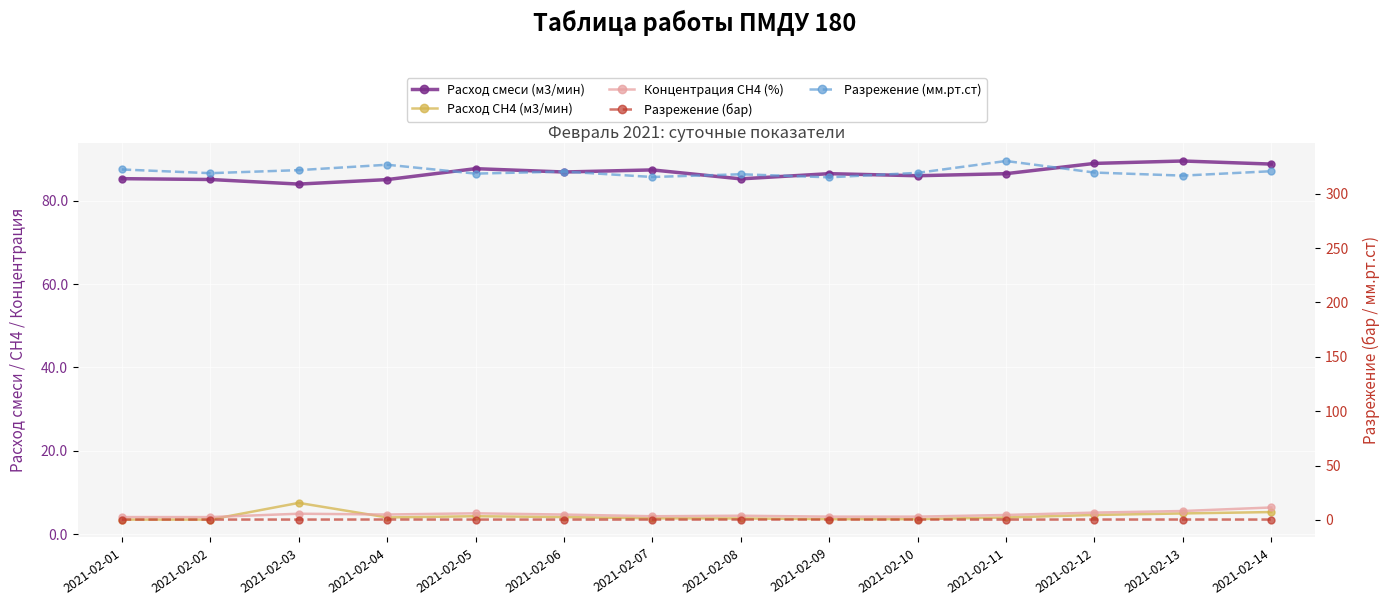

What is the value of the Разрежение (мм.рт.ст) point at the 9th from the left?

315.0